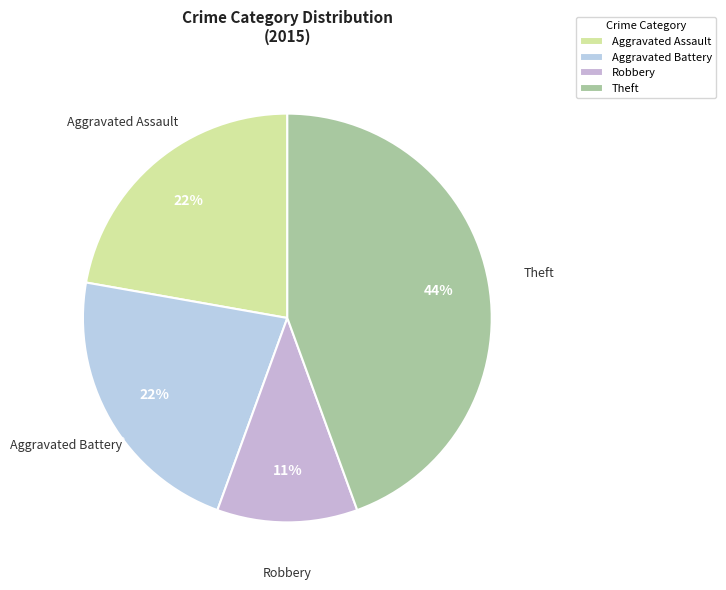

To the nearest percent, what is the average slice percentage?

25%